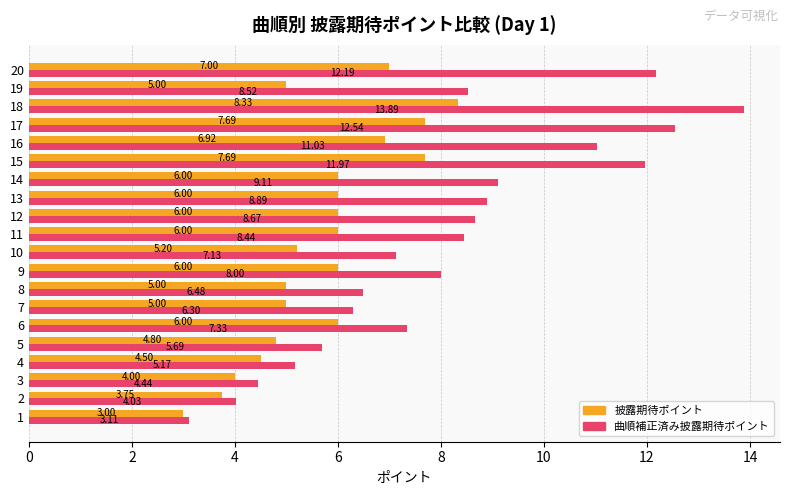

What is the average value of the 披露期待ポイント series?

5.7